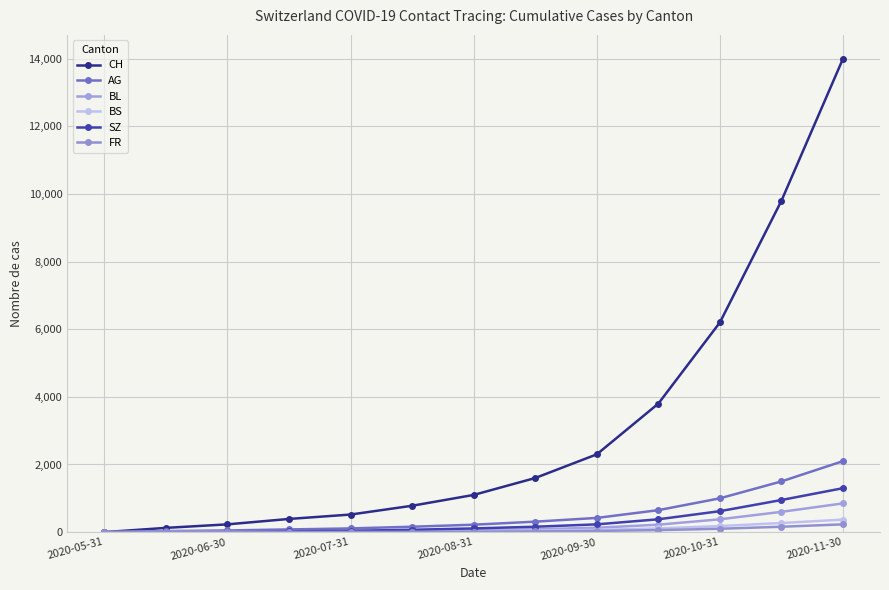

Which series has the largest range (max minus min)?

CH